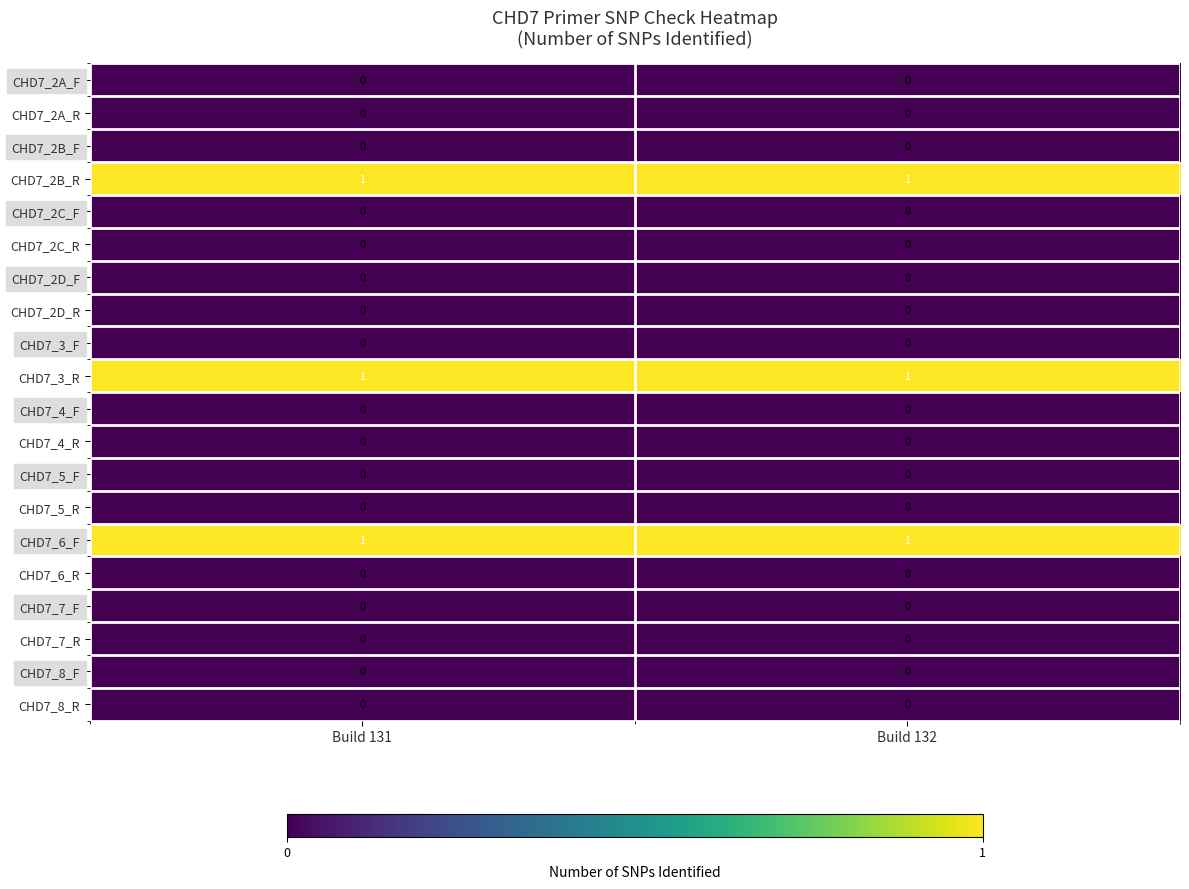

The CHD7_3_F series shows 0 at Build 132. True or false?

True